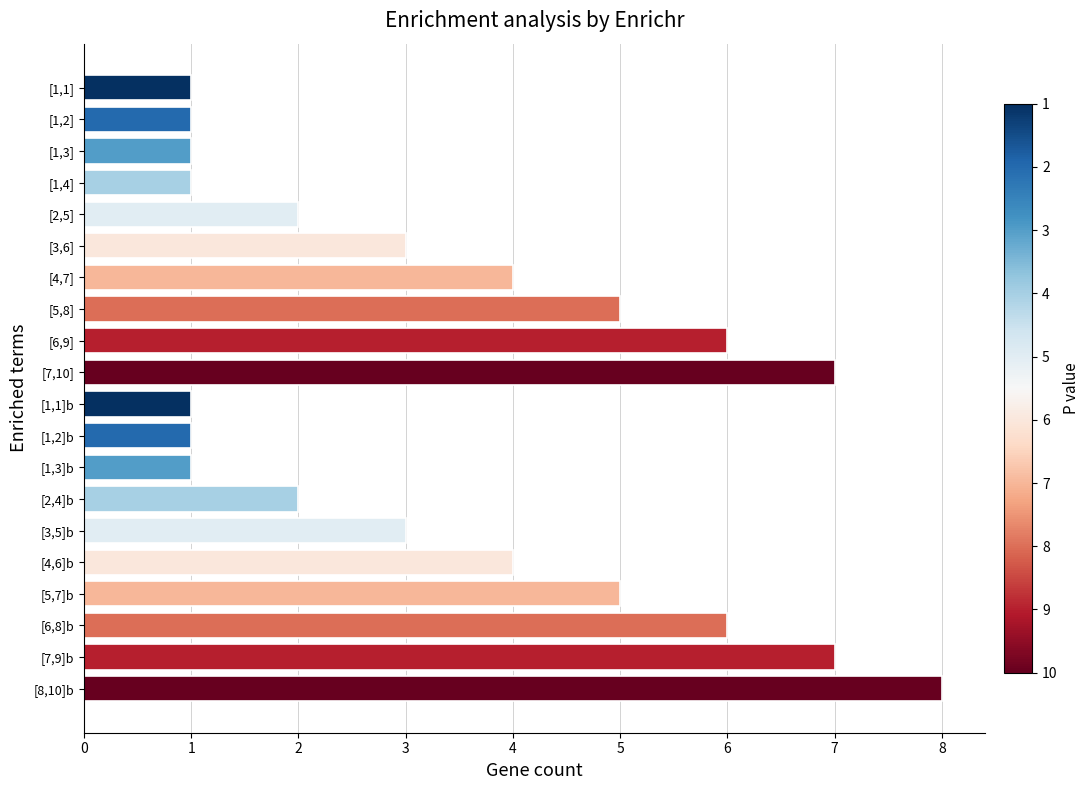

What is the value of the 18th bar from the top?

6